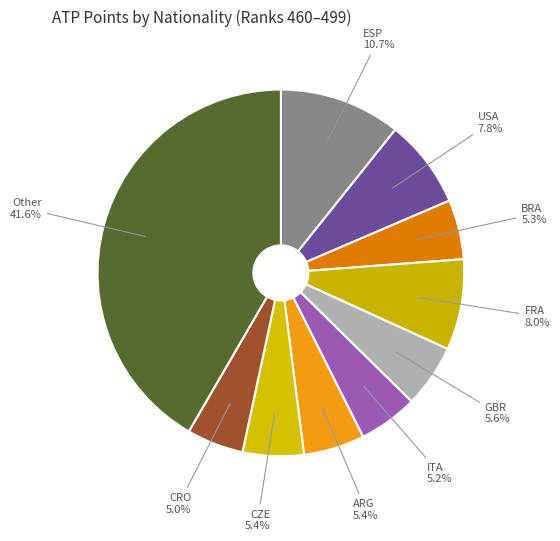

How many slices are in this pie chart?

10